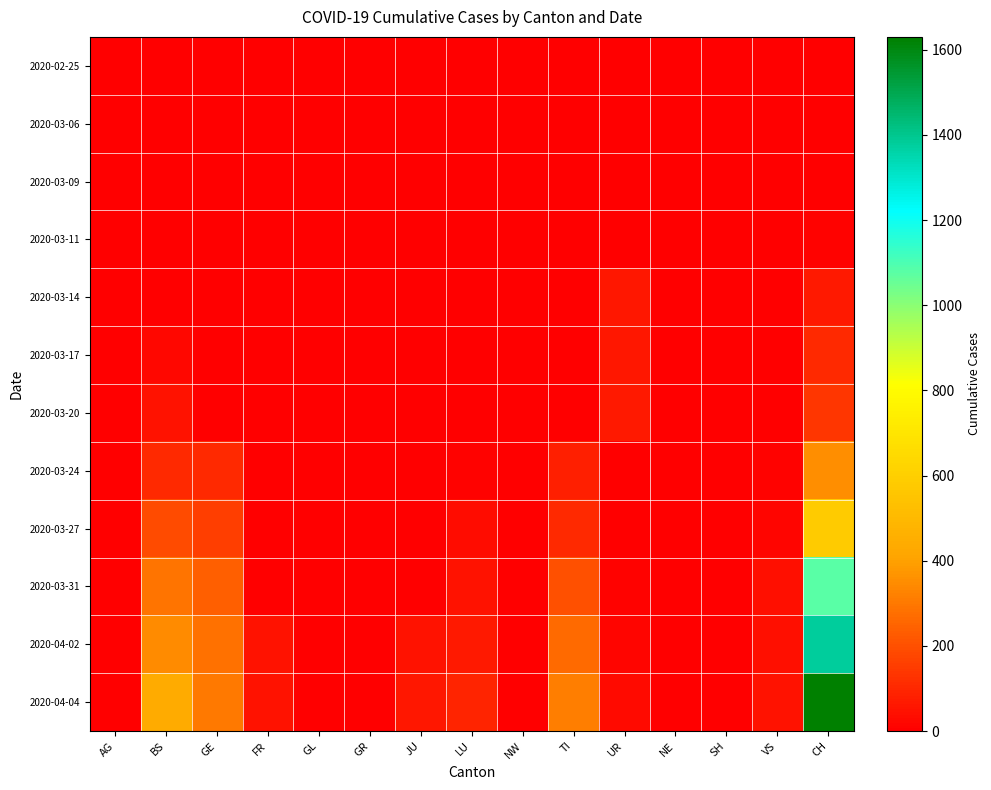

Reading left to right, transcribe all the data shown in this chart.

2020-02-25: AG=0	BS=0	GE=0	FR=0	GL=0	GR=0	JU=0	LU=0	NW=0	TI=0	UR=0	NE=0	SH=0	VS=0	CH=0
2020-03-06: AG=0	BS=0	GE=0	FR=0	GL=0	GR=0	JU=0	LU=0	NW=0	TI=0	UR=0	NE=0	SH=0	VS=0	CH=1
2020-03-09: AG=0	BS=0	GE=0	FR=0	GL=0	GR=0	JU=0	LU=0	NW=0	TI=0	UR=0	NE=0	SH=0	VS=0	CH=3
2020-03-11: AG=0	BS=4	GE=0	FR=0	GL=0	GR=0	JU=0	LU=0	NW=0	TI=0	UR=0	NE=0	SH=0	VS=0	CH=8
2020-03-14: AG=0	BS=4	GE=0	FR=0	GL=0	GR=0	JU=0	LU=0	NW=0	TI=0	UR=61	NE=0	SH=0	VS=0	CH=70
2020-03-17: AG=0	BS=25	GE=0	FR=0	GL=0	GR=0	JU=0	LU=0	NW=0	TI=0	UR=62	NE=0	SH=0	VS=1	CH=105
2020-03-20: AG=0	BS=46	GE=0	FR=0	GL=0	GR=0	JU=0	LU=0	NW=0	TI=0	UR=67	NE=0	SH=0	VS=5	CH=140
2020-03-24: AG=0	BS=105	GE=103	FR=0	GL=0	GR=0	JU=0	LU=10	NW=0	TI=80	UR=1	NE=0	SH=0	VS=12	CH=355
2020-03-27: AG=0	BS=191	GE=153	FR=0	GL=0	GR=0	JU=0	LU=32	NW=0	TI=107	UR=3	NE=0	SH=0	VS=18	CH=584
2020-03-31: AG=0	BS=292	GE=241	FR=0	GL=0	GR=0	JU=0	LU=48	NW=0	TI=202	UR=11	NE=0	SH=0	VS=39	CH=1079
2020-04-02: AG=0	BS=350	GE=283	FR=46	GL=0	GR=0	JU=49	LU=65	NW=0	TI=263	UR=13	NE=0	SH=0	VS=41	CH=1376
2020-04-04: AG=0	BS=434	GE=305	FR=49	GL=0	GR=0	JU=62	LU=92	NW=0	TI=314	UR=26	NE=0	SH=0	VS=46	CH=1630